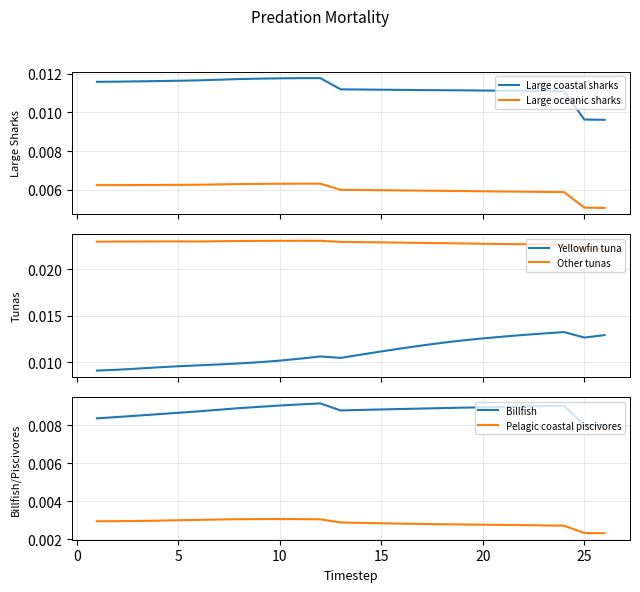

True or false: Pelagic coastal piscivores and Billfish cross at least once.

False